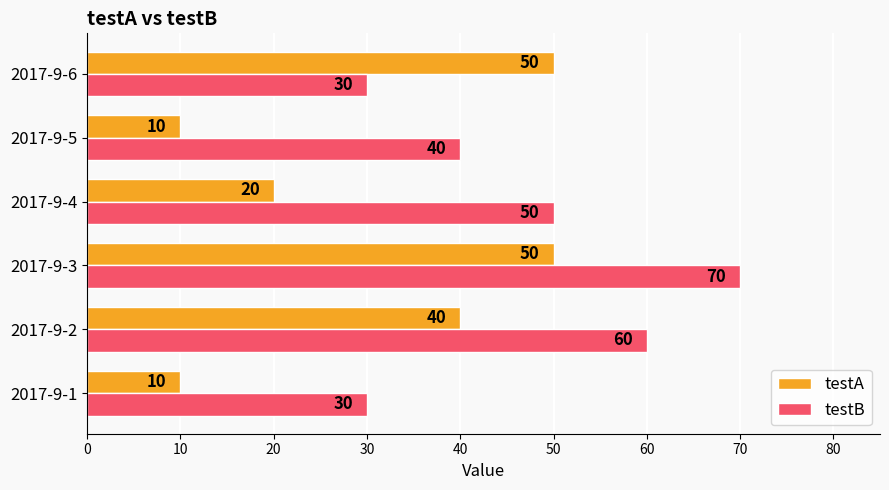

What is the highest value of the testA series?

50